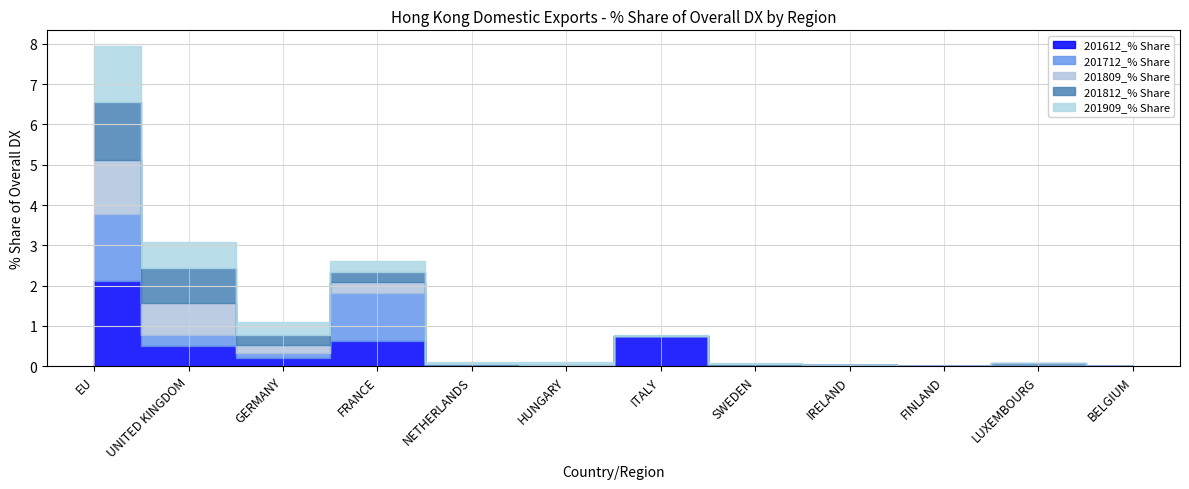

What is the maximum value for 201812_% Share?

1.4